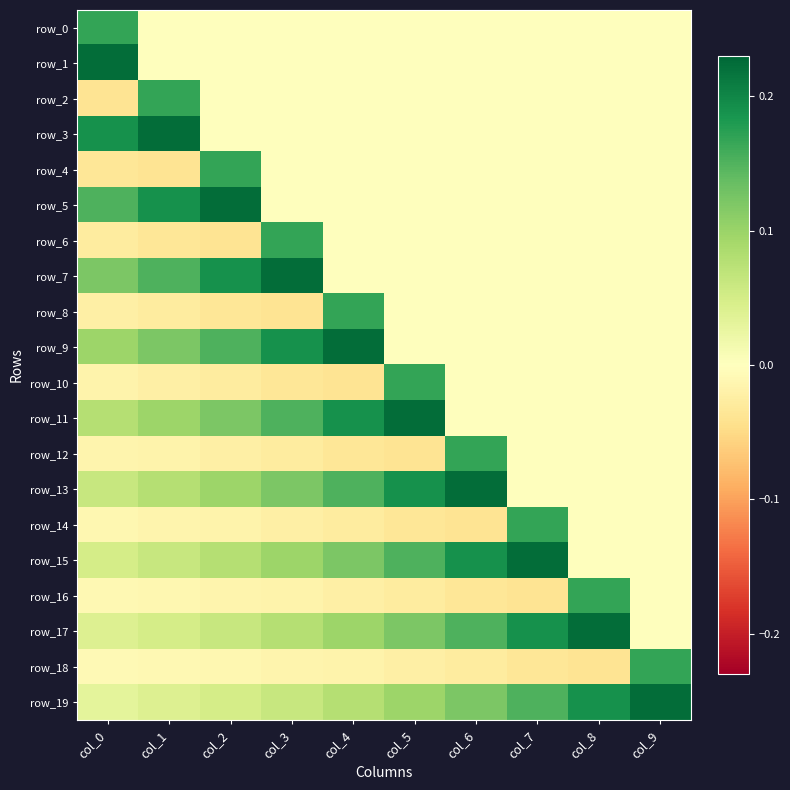

Reading left to right, list all the values displayed in this chart.

row_0: col_0=0.2	col_1=0.0	col_2=0.0	col_3=0.0	col_4=0.0	col_5=0.0	col_6=0.0	col_7=0.0	col_8=0.0	col_9=0.0
row_1: col_0=0.2	col_1=0.0	col_2=0.0	col_3=0.0	col_4=0.0	col_5=0.0	col_6=0.0	col_7=0.0	col_8=0.0	col_9=0.0
row_2: col_0=-0.0	col_1=0.2	col_2=0.0	col_3=0.0	col_4=0.0	col_5=0.0	col_6=0.0	col_7=0.0	col_8=0.0	col_9=0.0
row_3: col_0=0.2	col_1=0.2	col_2=0.0	col_3=0.0	col_4=0.0	col_5=0.0	col_6=0.0	col_7=0.0	col_8=0.0	col_9=0.0
row_4: col_0=-0.0	col_1=-0.0	col_2=0.2	col_3=0.0	col_4=0.0	col_5=0.0	col_6=0.0	col_7=0.0	col_8=0.0	col_9=0.0
row_5: col_0=0.2	col_1=0.2	col_2=0.2	col_3=0.0	col_4=0.0	col_5=0.0	col_6=0.0	col_7=0.0	col_8=0.0	col_9=0.0
row_6: col_0=-0.0	col_1=-0.0	col_2=-0.0	col_3=0.2	col_4=0.0	col_5=0.0	col_6=0.0	col_7=0.0	col_8=0.0	col_9=0.0
row_7: col_0=0.1	col_1=0.2	col_2=0.2	col_3=0.2	col_4=0.0	col_5=0.0	col_6=0.0	col_7=0.0	col_8=0.0	col_9=0.0
row_8: col_0=-0.0	col_1=-0.0	col_2=-0.0	col_3=-0.0	col_4=0.2	col_5=0.0	col_6=0.0	col_7=0.0	col_8=0.0	col_9=0.0
row_9: col_0=0.1	col_1=0.1	col_2=0.2	col_3=0.2	col_4=0.2	col_5=0.0	col_6=0.0	col_7=0.0	col_8=0.0	col_9=0.0
row_10: col_0=-0.0	col_1=-0.0	col_2=-0.0	col_3=-0.0	col_4=-0.0	col_5=0.2	col_6=0.0	col_7=0.0	col_8=0.0	col_9=0.0
row_11: col_0=0.1	col_1=0.1	col_2=0.1	col_3=0.2	col_4=0.2	col_5=0.2	col_6=0.0	col_7=0.0	col_8=0.0	col_9=0.0
row_12: col_0=-0.0	col_1=-0.0	col_2=-0.0	col_3=-0.0	col_4=-0.0	col_5=-0.0	col_6=0.2	col_7=0.0	col_8=0.0	col_9=0.0
row_13: col_0=0.1	col_1=0.1	col_2=0.1	col_3=0.1	col_4=0.2	col_5=0.2	col_6=0.2	col_7=0.0	col_8=0.0	col_9=0.0
row_14: col_0=-0.0	col_1=-0.0	col_2=-0.0	col_3=-0.0	col_4=-0.0	col_5=-0.0	col_6=-0.0	col_7=0.2	col_8=0.0	col_9=0.0
row_15: col_0=0.1	col_1=0.1	col_2=0.1	col_3=0.1	col_4=0.1	col_5=0.2	col_6=0.2	col_7=0.2	col_8=0.0	col_9=0.0
row_16: col_0=-0.0	col_1=-0.0	col_2=-0.0	col_3=-0.0	col_4=-0.0	col_5=-0.0	col_6=-0.0	col_7=-0.0	col_8=0.2	col_9=0.0
row_17: col_0=0.0	col_1=0.1	col_2=0.1	col_3=0.1	col_4=0.1	col_5=0.1	col_6=0.2	col_7=0.2	col_8=0.2	col_9=0.0
row_18: col_0=-0.0	col_1=-0.0	col_2=-0.0	col_3=-0.0	col_4=-0.0	col_5=-0.0	col_6=-0.0	col_7=-0.0	col_8=-0.0	col_9=0.2
row_19: col_0=0.0	col_1=0.0	col_2=0.1	col_3=0.1	col_4=0.1	col_5=0.1	col_6=0.1	col_7=0.2	col_8=0.2	col_9=0.2